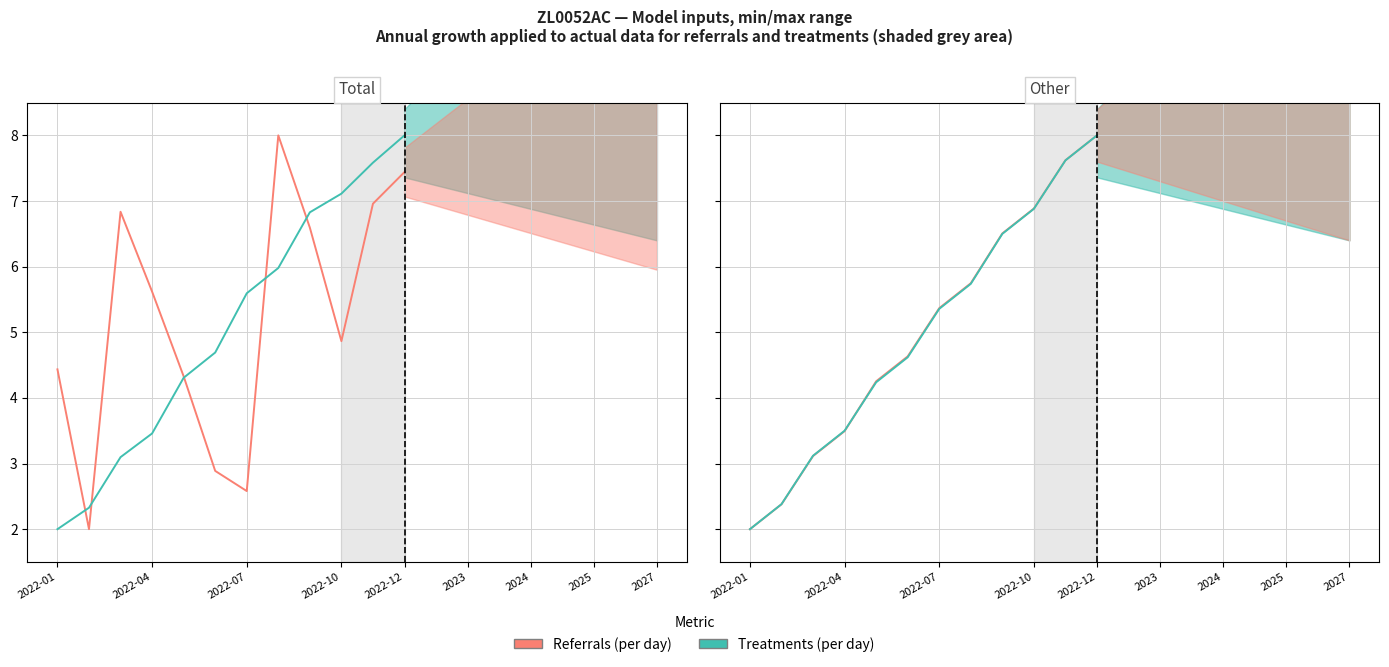

Count the number of categories in the chart.

12